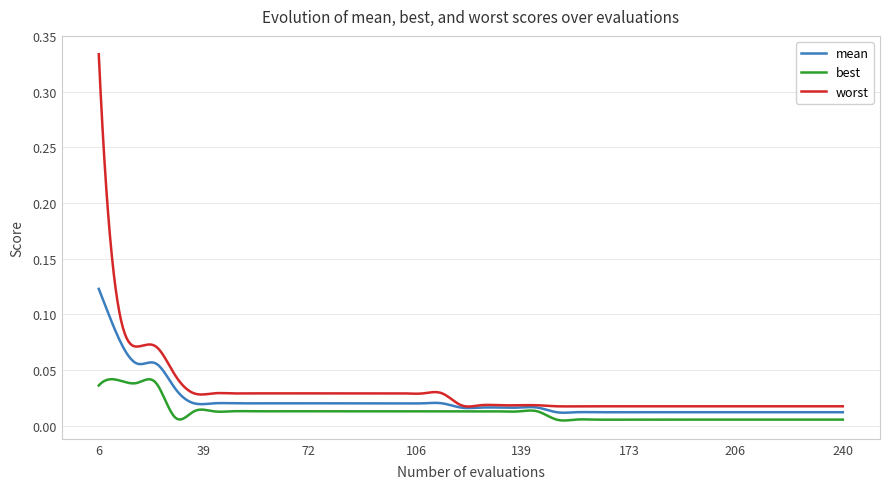

What are all the series names shown in the legend?

mean, best, worst